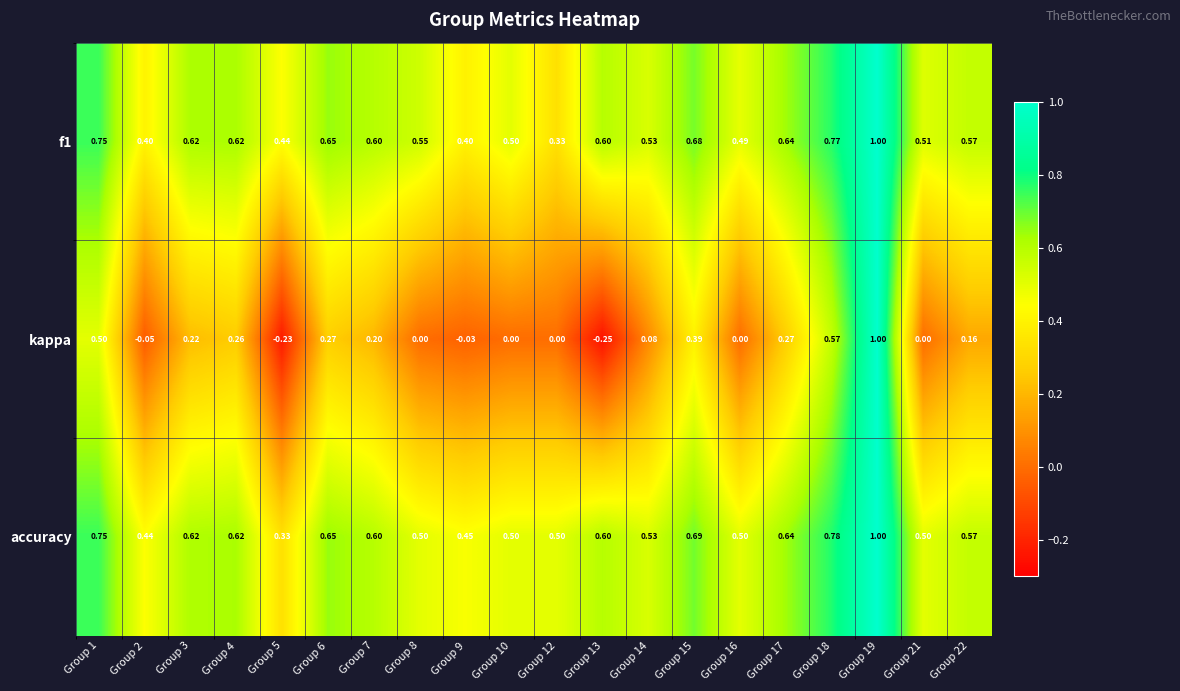

Which series has the largest range (max minus min)?

kappa